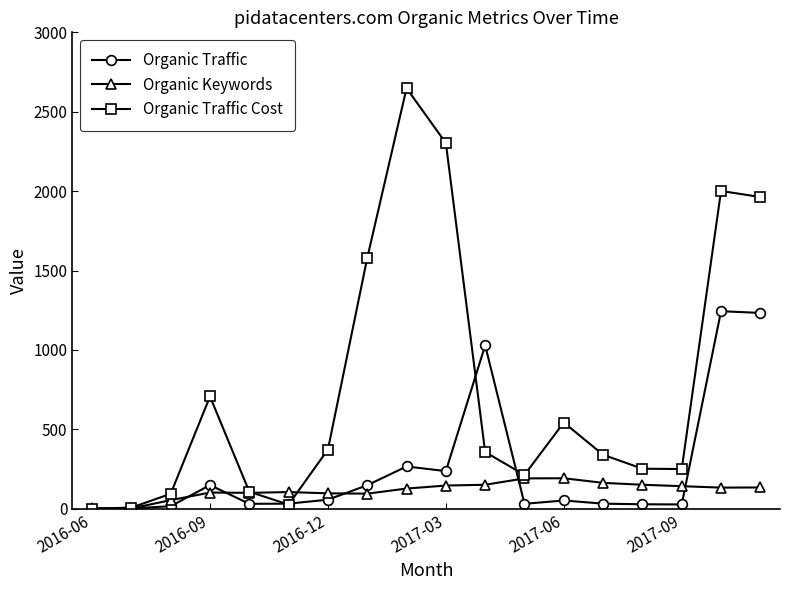

Which series has the largest total across all categories?

Organic Traffic Cost